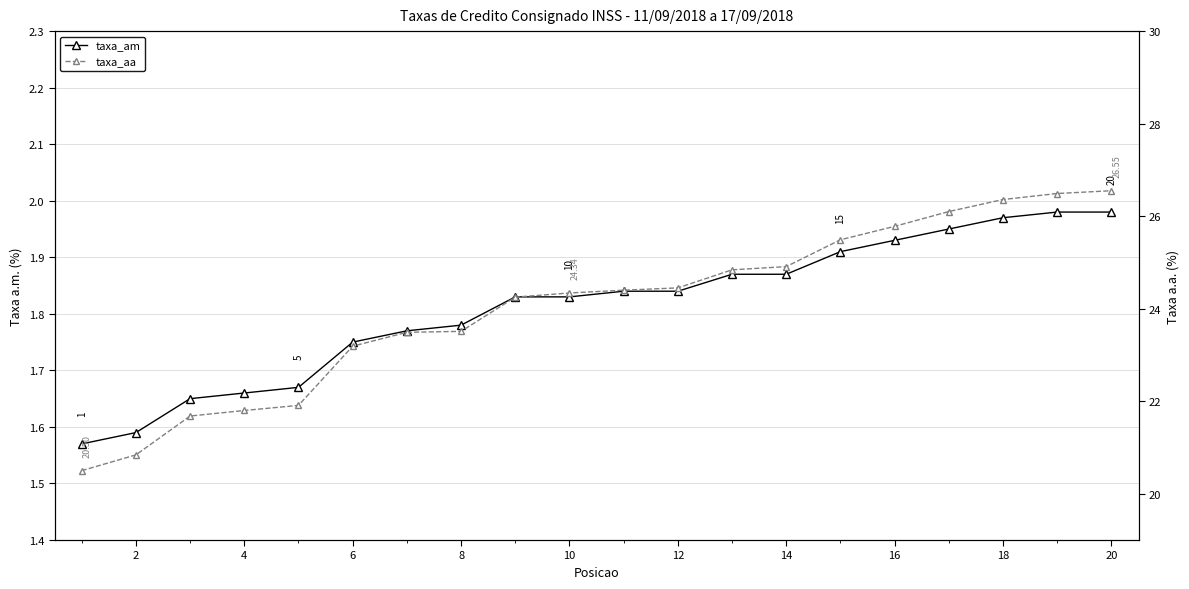

What are all the series names shown in the legend?

taxa_am, taxa_aa